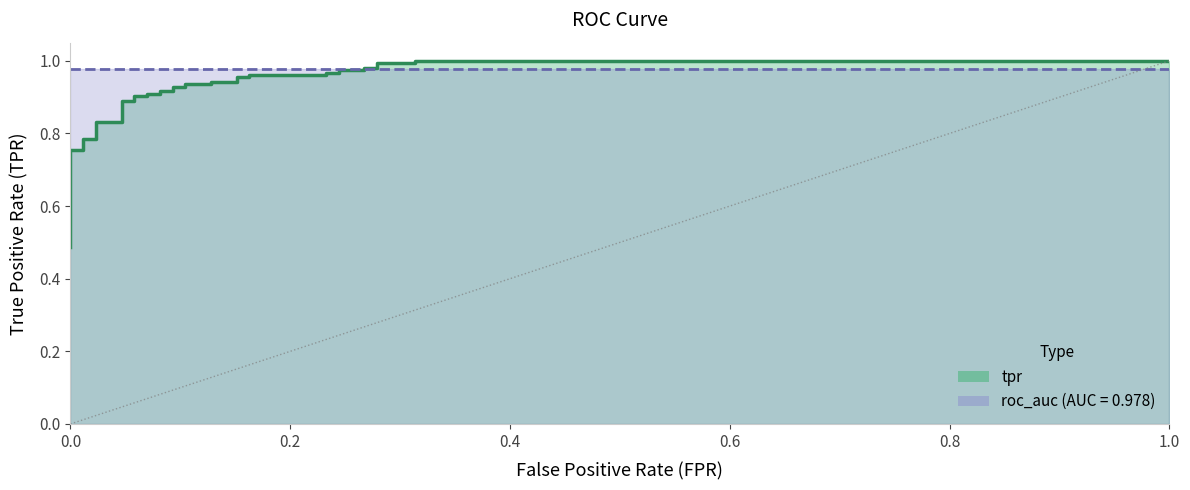

Reading left to right, what are all the values shown in this chart?

fpr: fpr=0.0	tpr=0.0	roc_auc=0.0	3=0.0	4=0.0	5=0.0	6=0.0	7=0.0	8=0.0	9=0.0	10=0.0	11=0.0	12=0.0	13=0.1	14=0.1	15=0.1	16=0.1	17=0.1	18=0.1	19=0.1	20=0.1	21=0.1	22=0.1	23=0.1	24=0.1	25=0.2	26=0.2	27=0.2	28=0.2	29=0.2	30=0.2	31=0.2	32=0.2	33=0.3	34=0.3	35=0.3	36=0.3	37=0.3	38=0.3	39=1.0
tpr: fpr=0.5	tpr=0.5	roc_auc=0.5	3=0.5	4=0.6	5=0.6	6=0.8	7=0.8	8=0.8	9=0.8	10=0.8	11=0.8	12=0.9	13=0.9	14=0.9	15=0.9	16=0.9	17=0.9	18=0.9	19=0.9	20=0.9	21=0.9	22=0.9	23=0.9	24=0.9	25=0.9	26=1.0	27=1.0	28=1.0	29=1.0	30=1.0	31=1.0	32=1.0	33=1.0	34=1.0	35=1.0	36=1.0	37=1.0	38=1.0	39=1.0
roc_auc: fpr=1.0	tpr=1.0	roc_auc=1.0	3=1.0	4=1.0	5=1.0	6=1.0	7=1.0	8=1.0	9=1.0	10=1.0	11=1.0	12=1.0	13=1.0	14=1.0	15=1.0	16=1.0	17=1.0	18=1.0	19=1.0	20=1.0	21=1.0	22=1.0	23=1.0	24=1.0	25=1.0	26=1.0	27=1.0	28=1.0	29=1.0	30=1.0	31=1.0	32=1.0	33=1.0	34=1.0	35=1.0	36=1.0	37=1.0	38=1.0	39=1.0